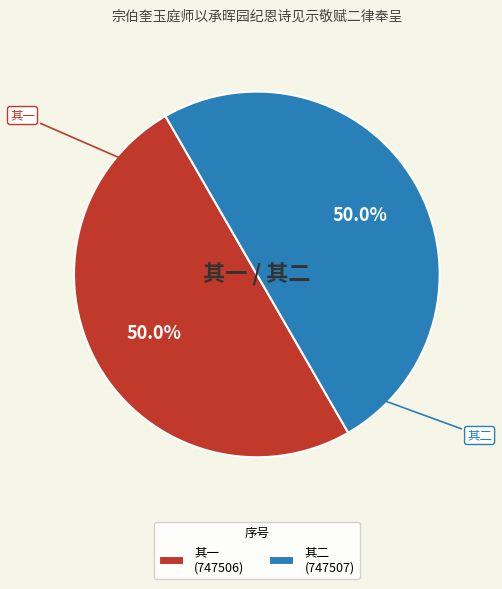

Combined, what portion of the pie is 其一 (747506) and 其二 (747507)?

100.0%